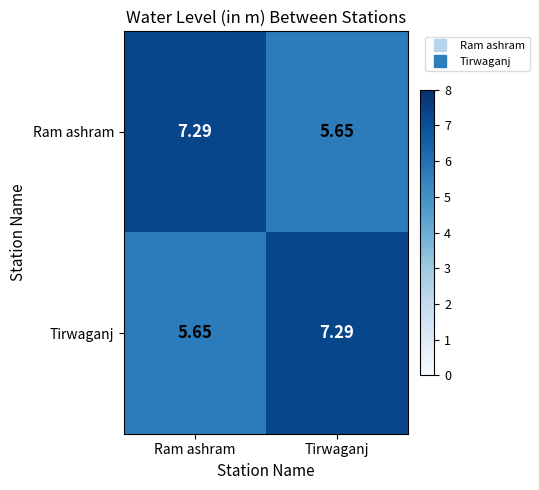

What is the total value across all series at Tirwaganj?

12.9